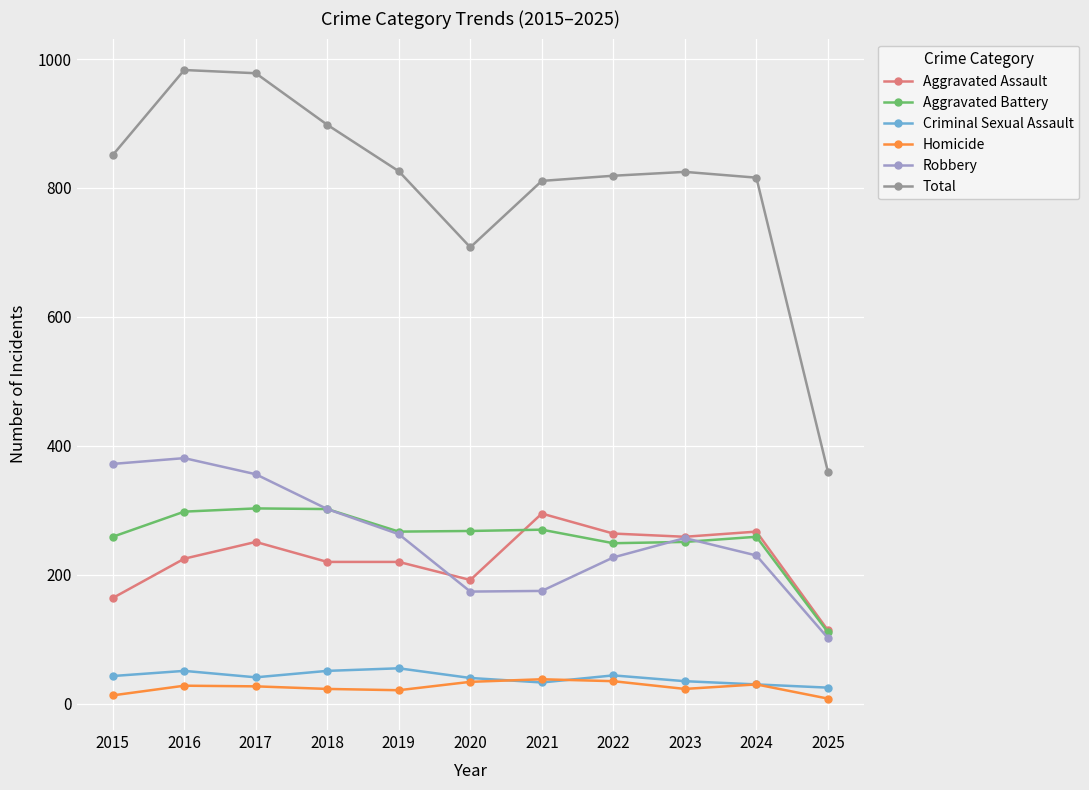

What is the lowest value of the Aggravated Assault series?

114